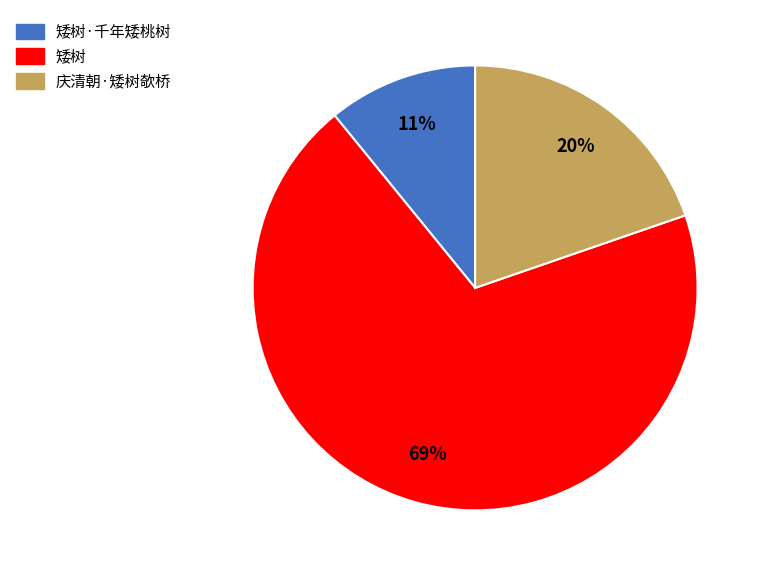

Count the number of slices in the pie.

3